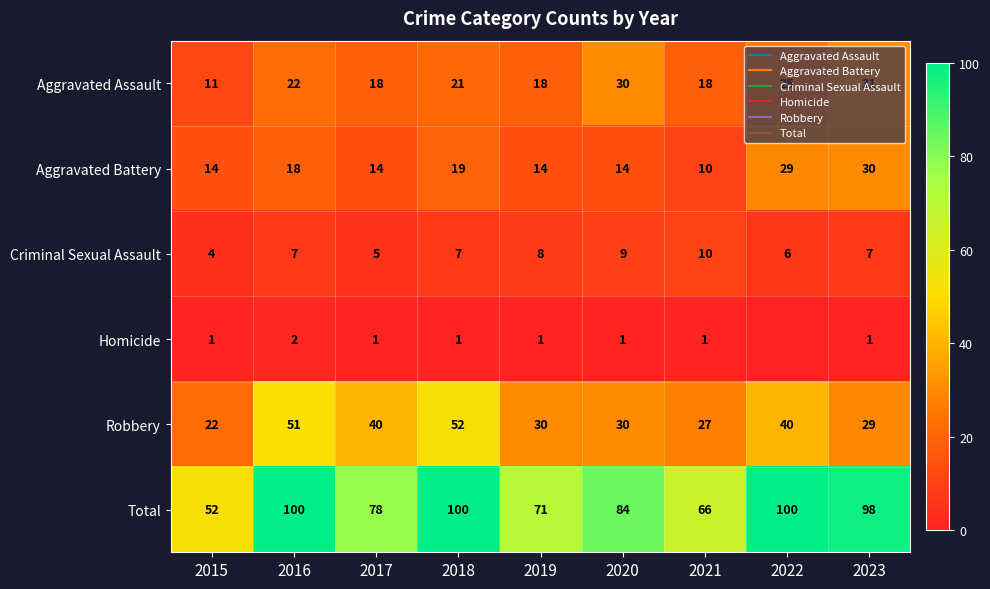

Count the Criminal Sexual Assault values in the range 6 to 8.

5